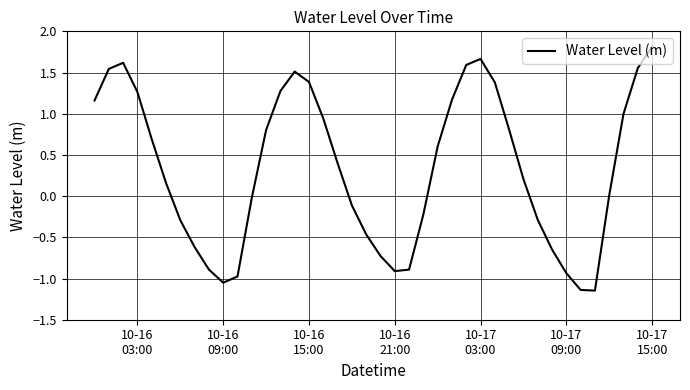

What is the greatest value displayed?

1.8